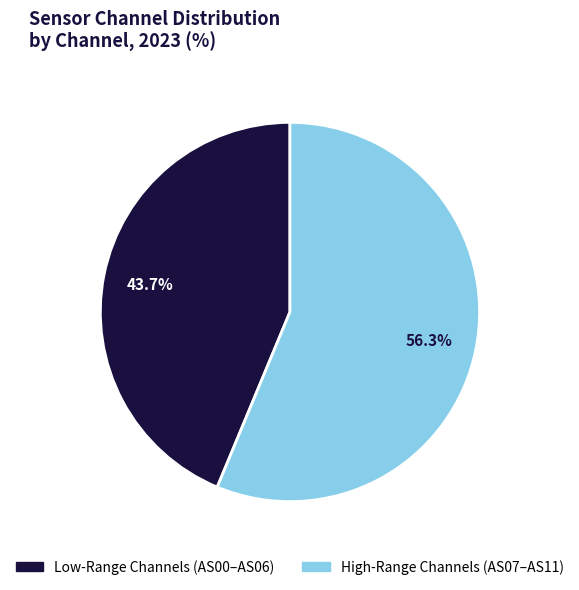

Does any single category account for the majority?

Yes